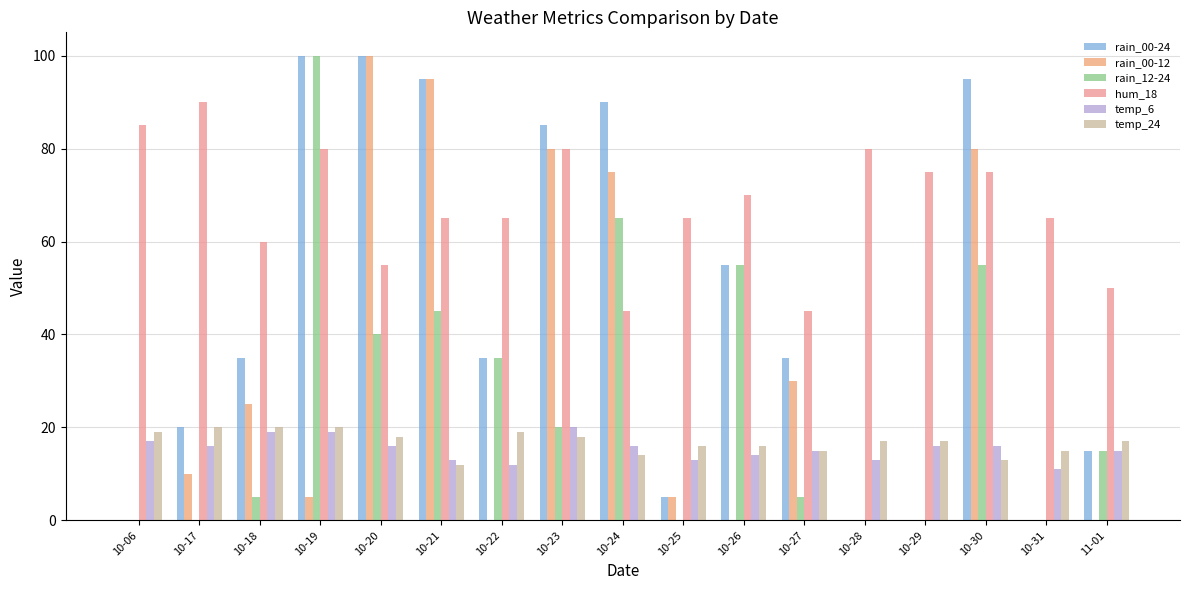

How many groups of bars are there?

17